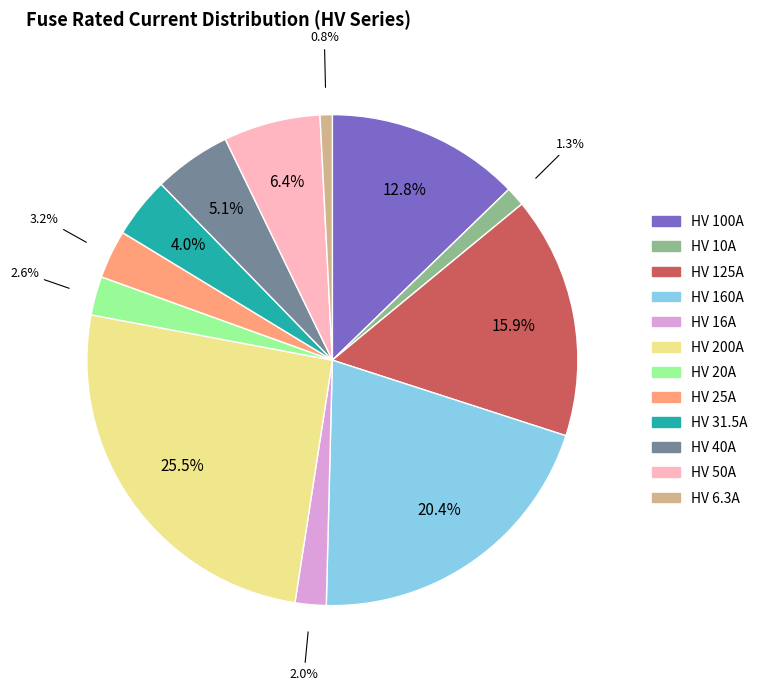

Between HV 160A and HV 200A, which is larger?

HV 200A